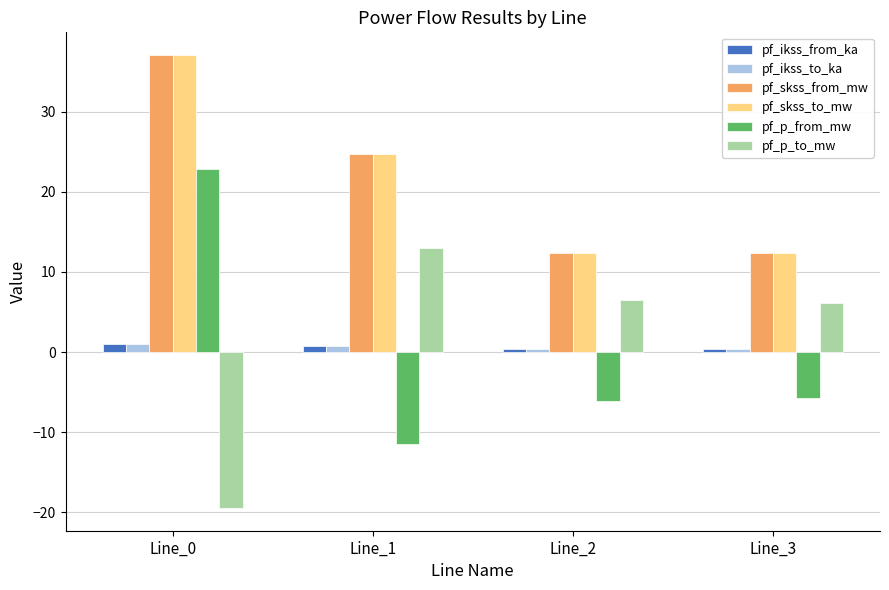

What is the total value across all series at Line_2?

25.8